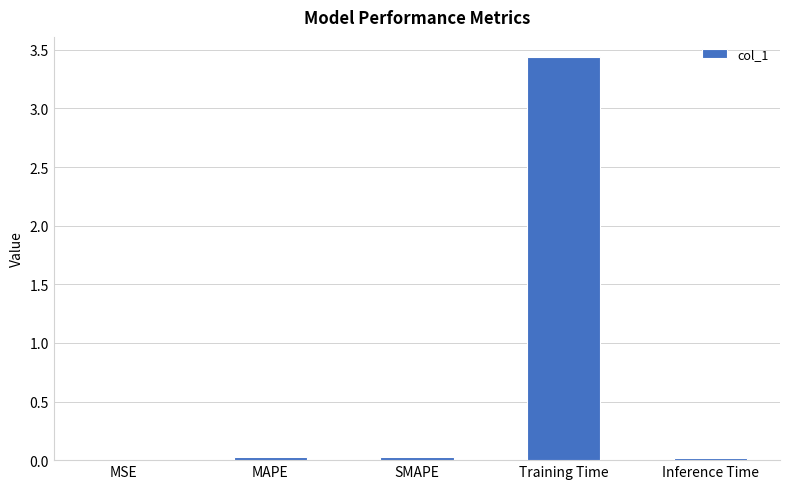

What is the change in value from MSE to Training Time?

+3.4